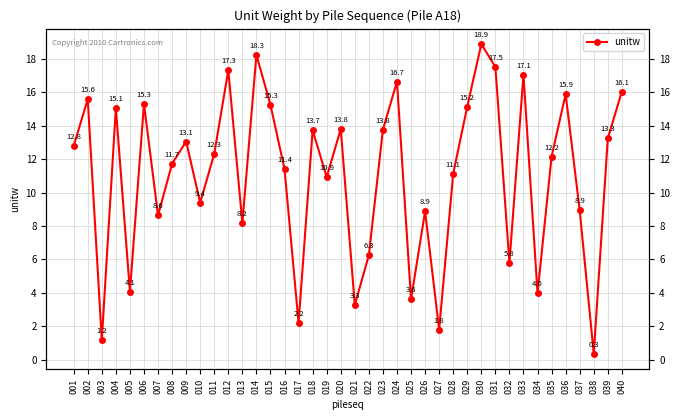

Rank the categories by value from lowest to highest.

038, 003, 027, 017, 021, 025, 034, 005, 032, 022, 013, 007, 026, 037, 010, 019, 028, 016, 008, 035, 011, 001, 009, 039, 018, 023, 020, 004, 029, 015, 006, 002, 036, 040, 024, 033, 012, 031, 014, 030